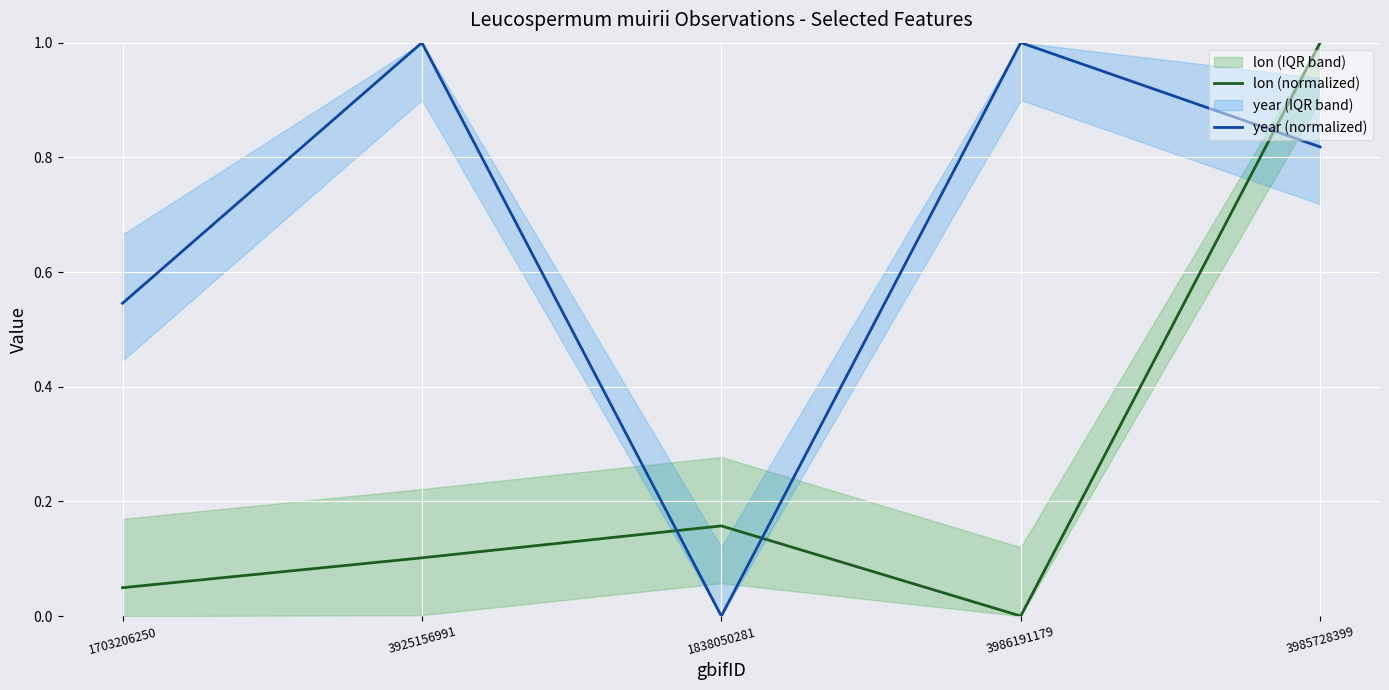

What is the average value of the lon (normalized) series?

0.3